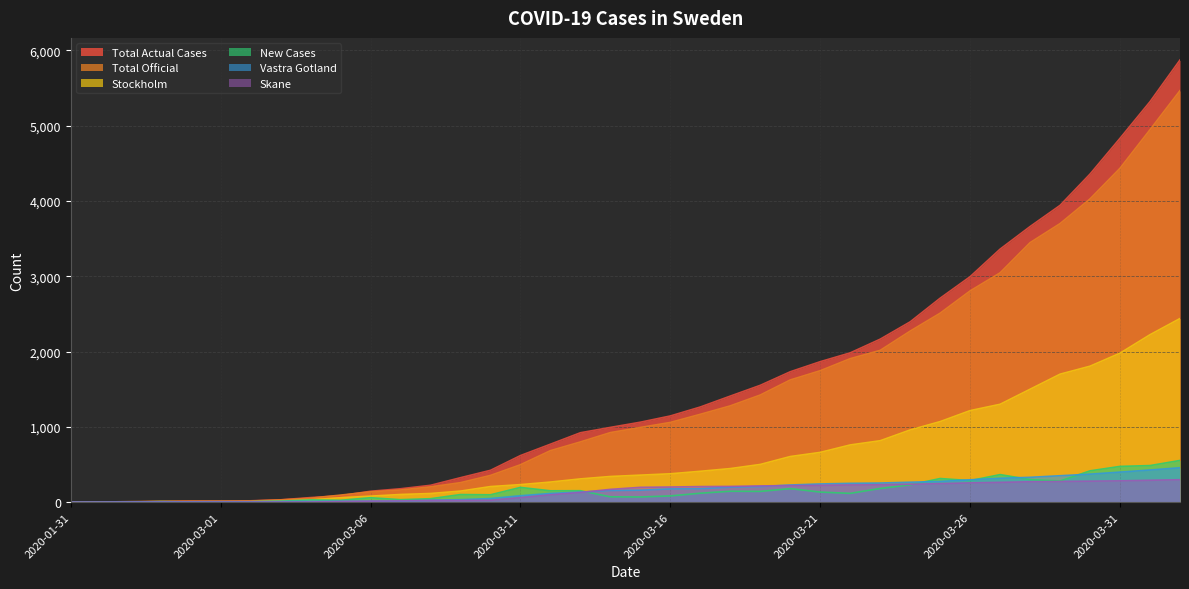

Which series ends up on top after the final intersection of Total Official and Total Actual Cases?

Total Actual Cases